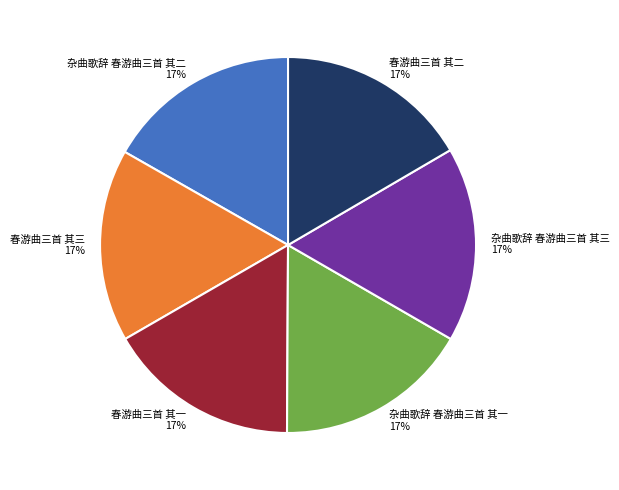

The 春游曲三首 其二 17% slice represents 12% of the pie. True or false?

False